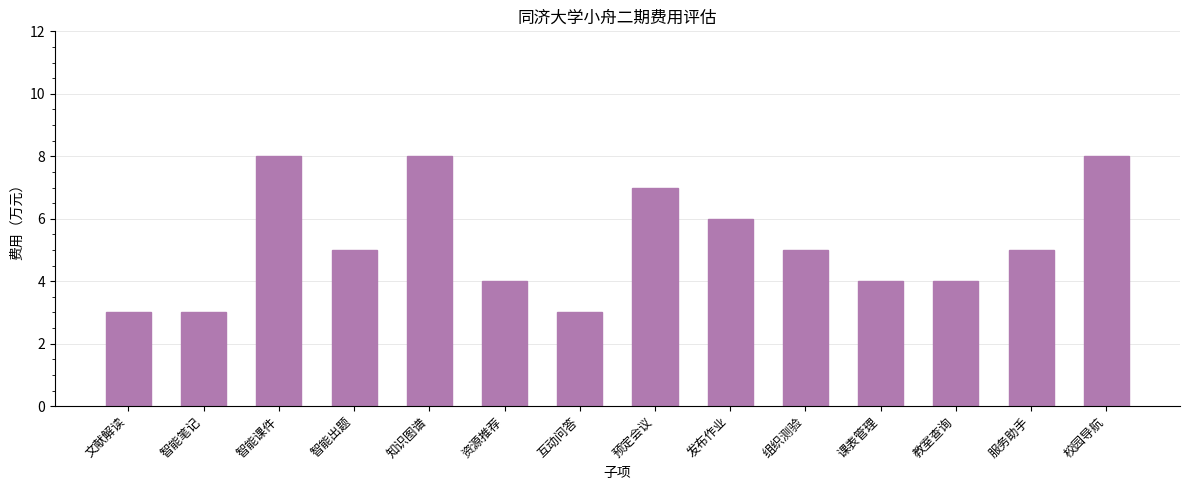

Which has a higher value, 知识图谱 or 互动问答?

知识图谱